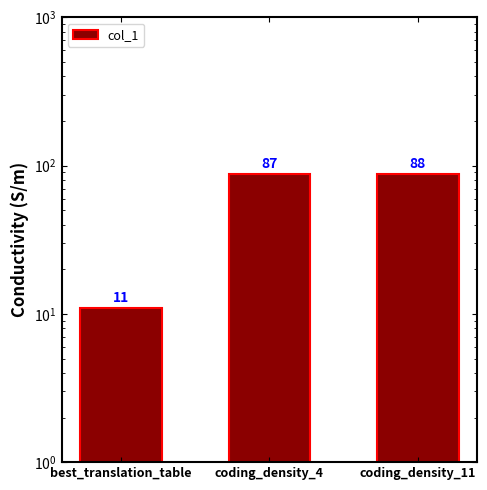

Are the bars horizontal?

No